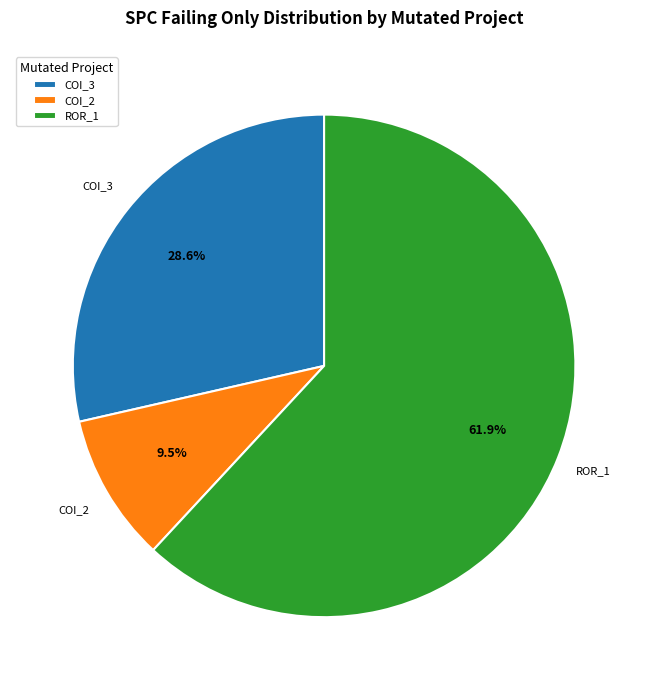

Between COI_3 and COI_2, which is larger?

COI_3